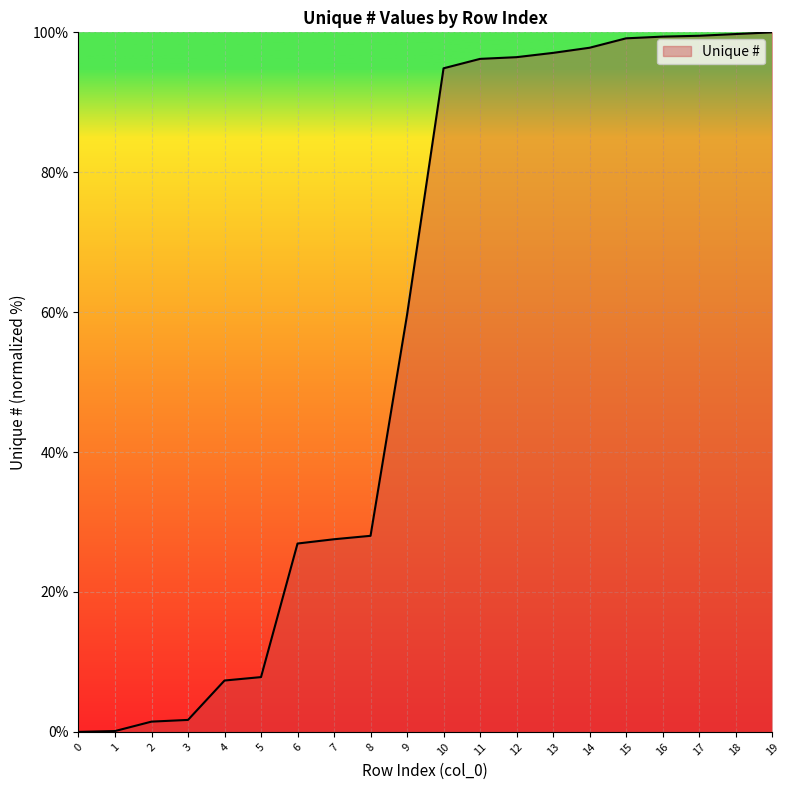

How many values exceed 94?

10